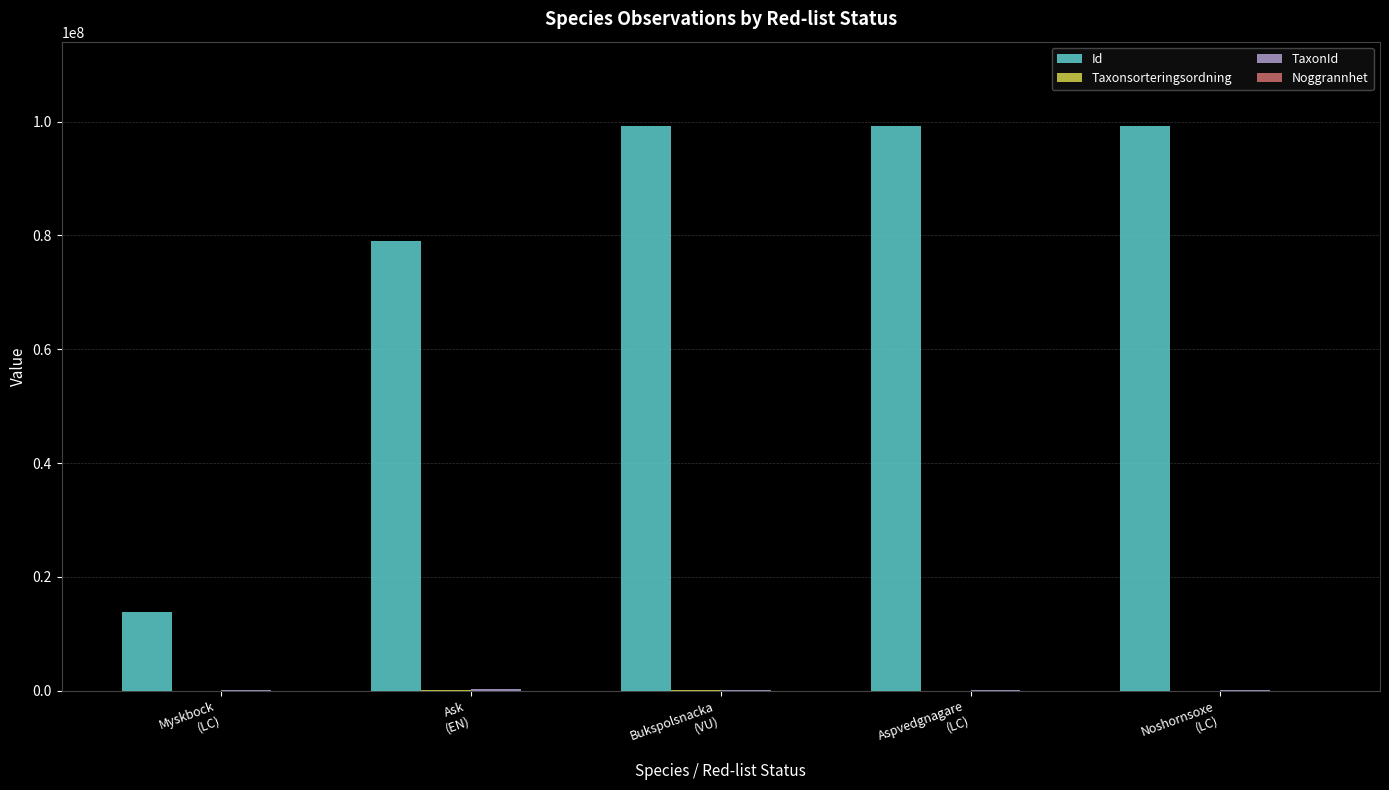

Which series changed the most between Myskbock
(LC) and Aspvedgnagare
(LC)?

Id